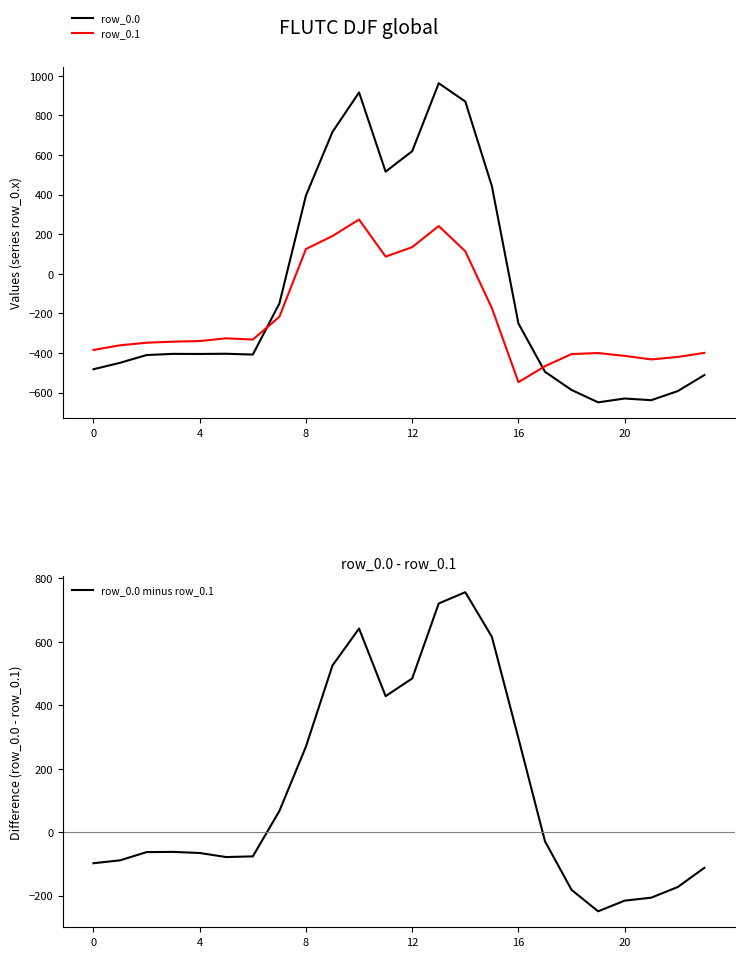

Which series has the widest spread of values?

row_0.0